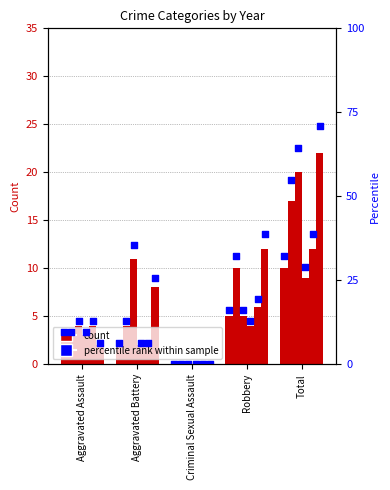

Approximately how many times larger is the value at Robbery compared to Aggravated Battery?

2.5